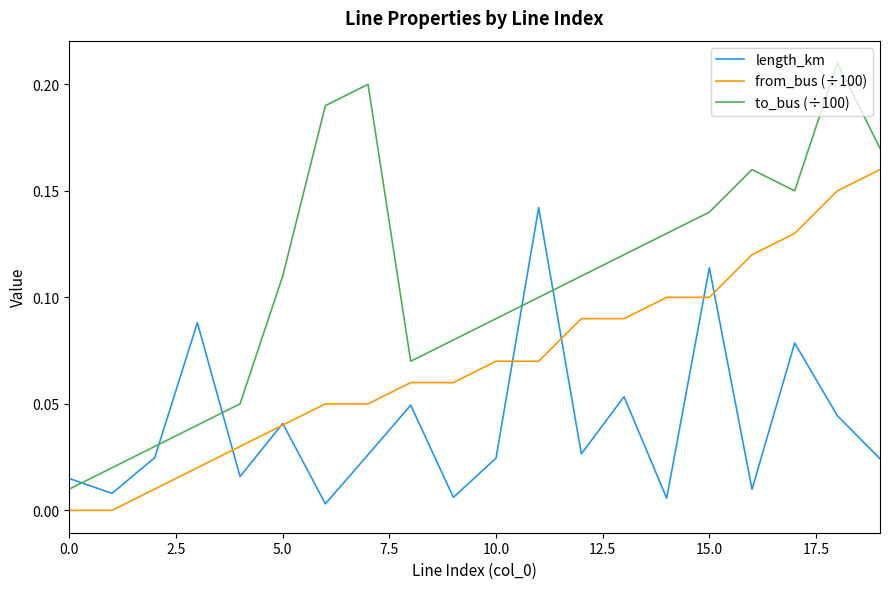

List the series in order of their overall mean, lowest first.

length_km, from_bus (÷100), to_bus (÷100)